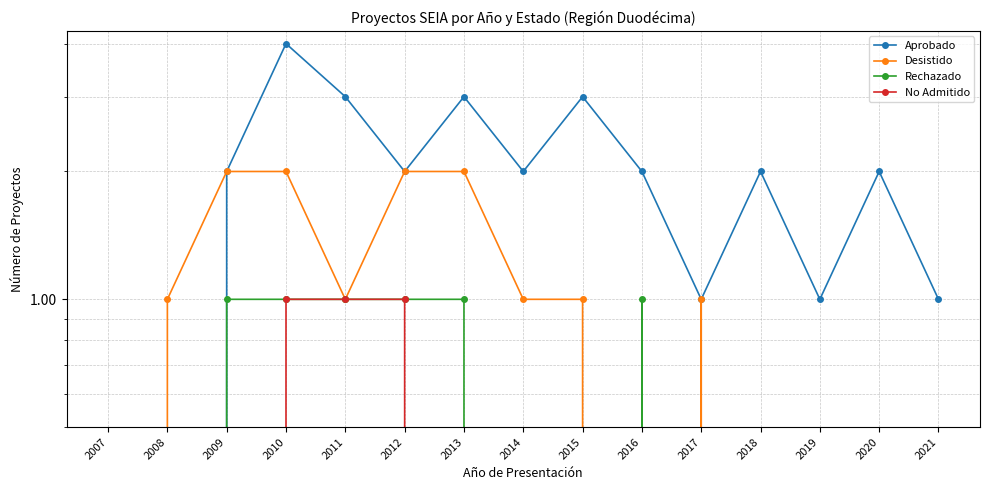

How many values in the No Admitido series exceed 0?

3